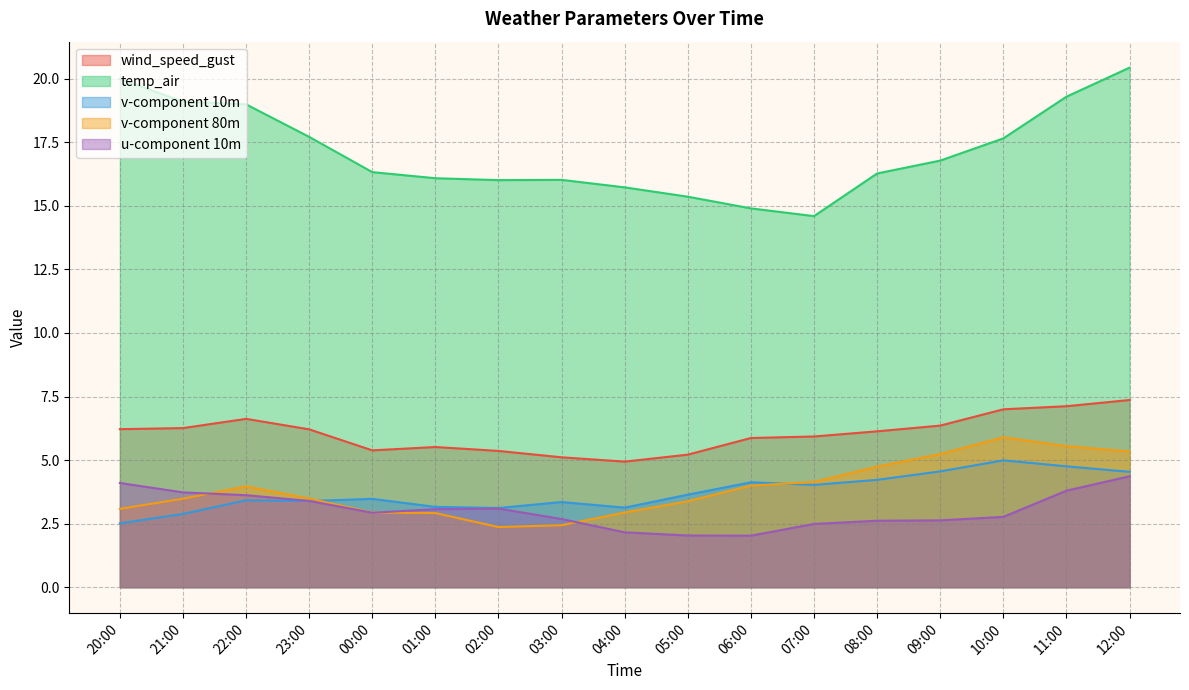

What is the difference between the maximum and second lowest values in the u-component 10m series?

2.3